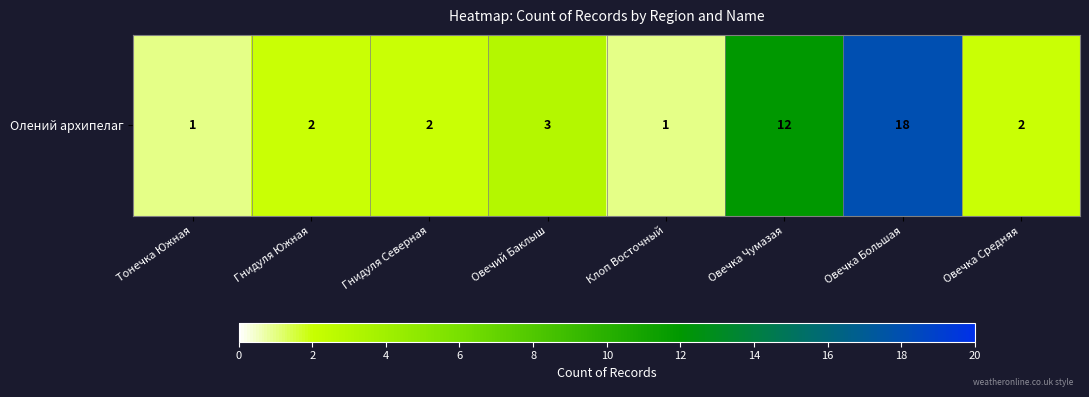

Reading left to right, extract all data points from this chart.

1	2	2	3	1	12	18	2